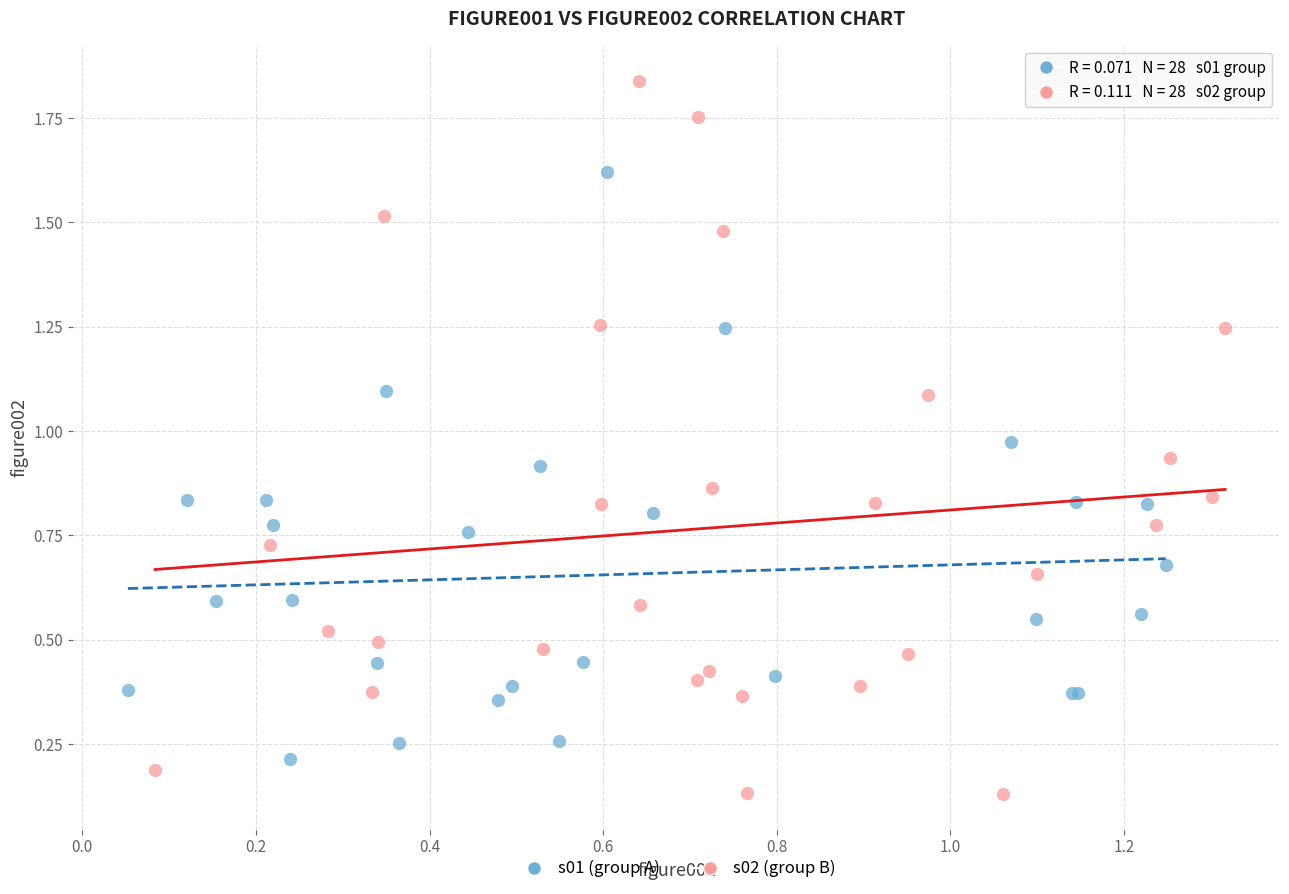

Which series reaches the minimum Y coordinate?

s02 (group B)